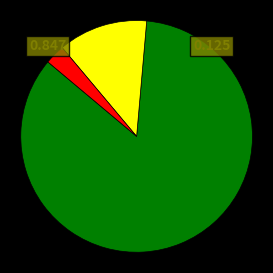

Does any single category account for the majority?

Yes